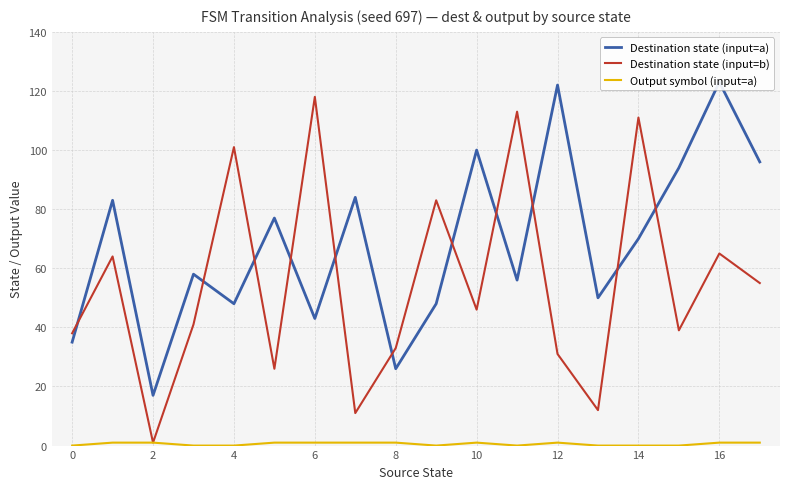

True or false: Output symbol (input=a) has a value of 0 at 11.

False